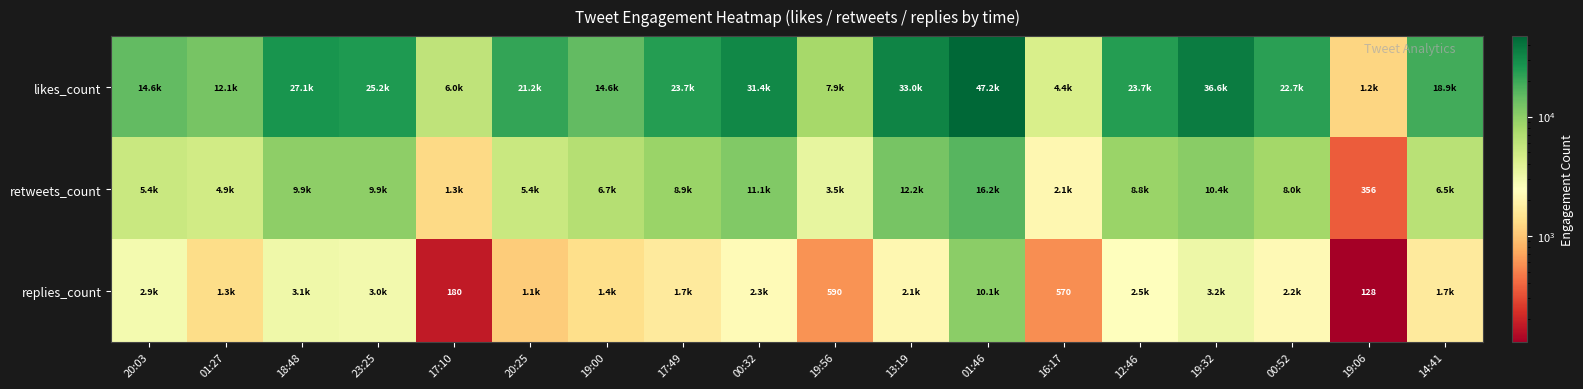

Is the value of replies_count at 23:25 greater than the value of likes_count at 00:52?

No